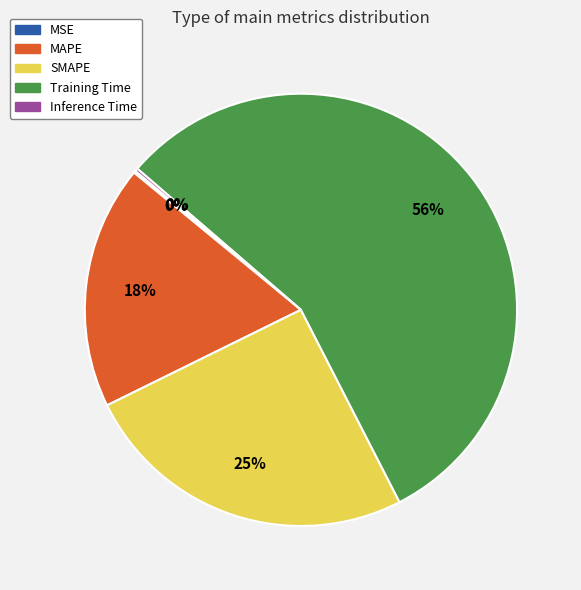

Is it true that SMAPE is 25% of the pie?

True